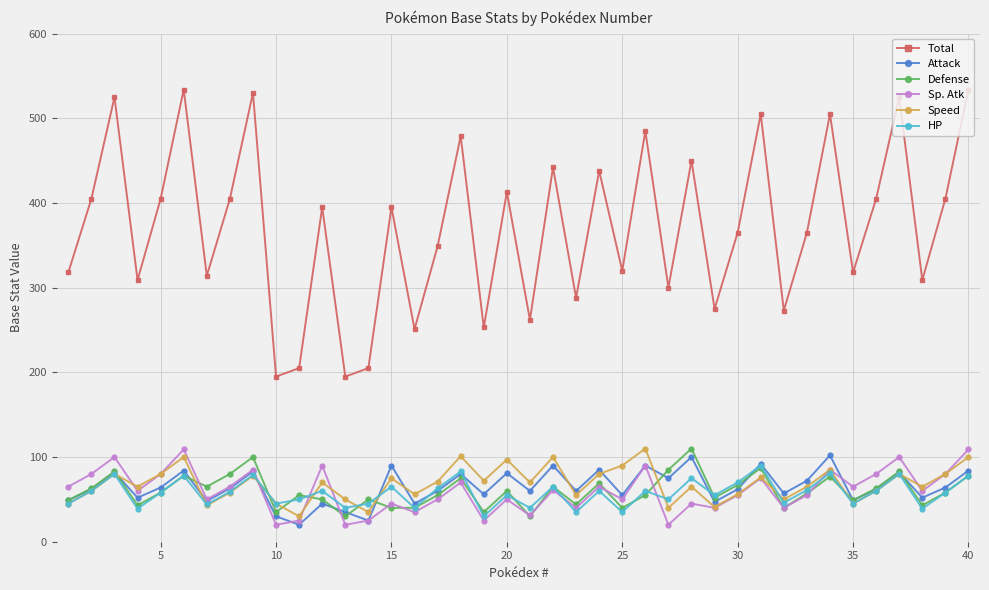

True or false: Total and Speed intersect in this chart.

False